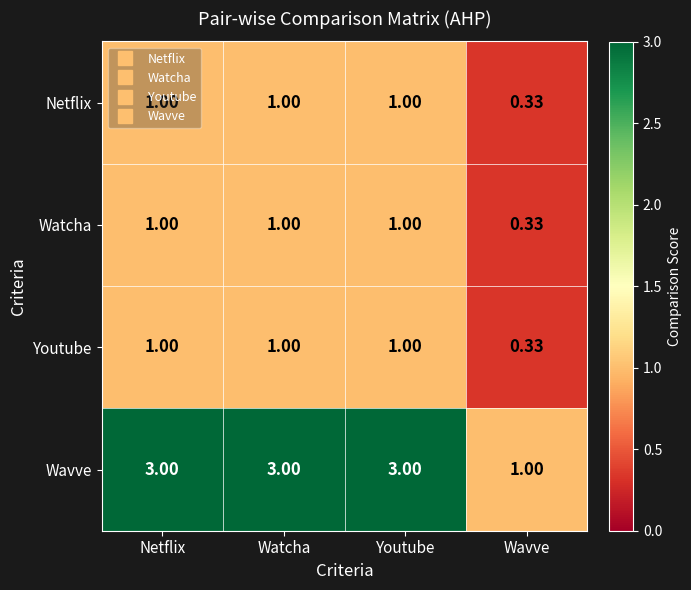

Which series changed the most between Netflix and Wavve?

Wavve